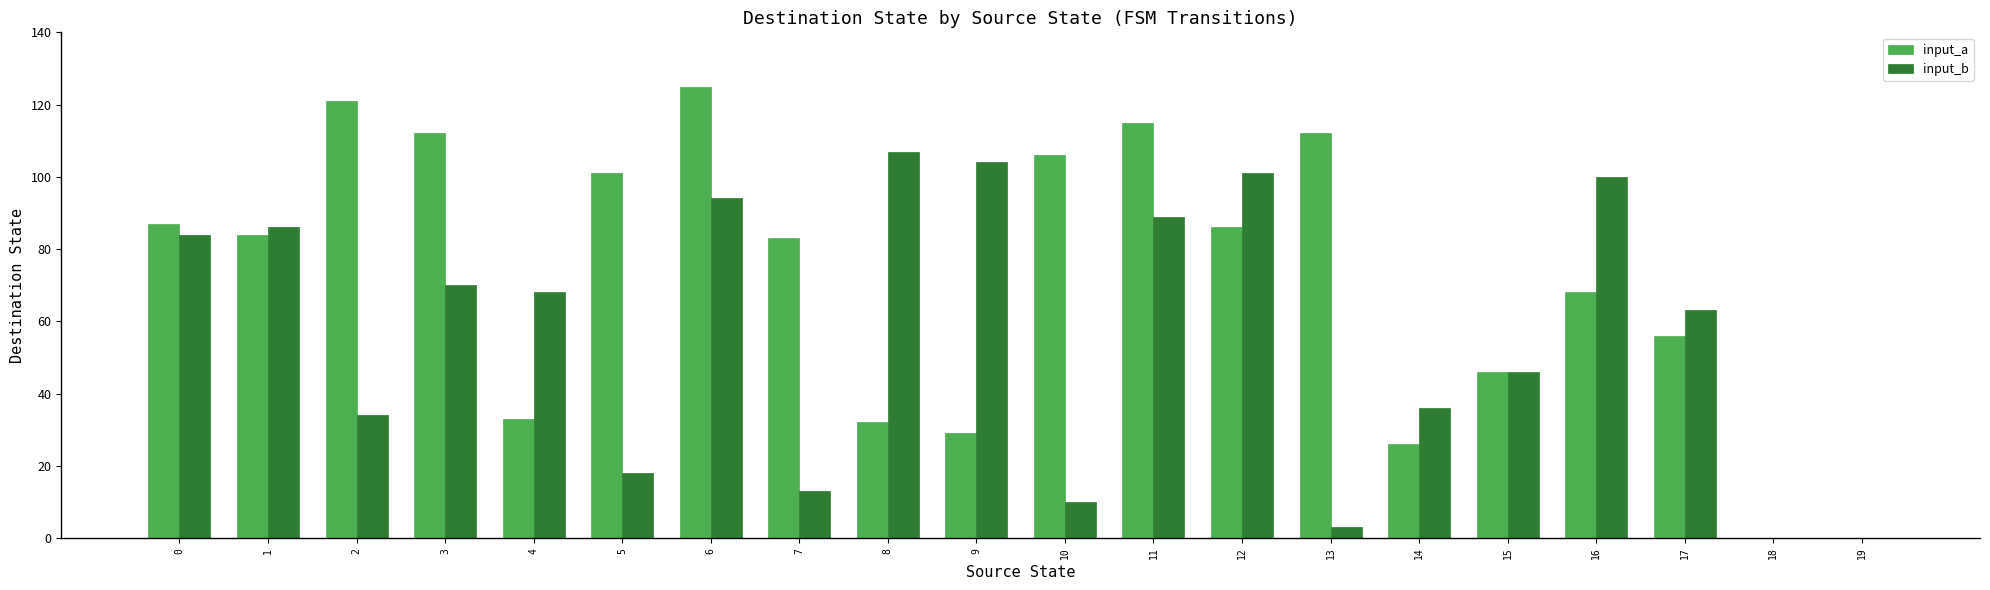

Between 3 and 13, which series saw the biggest shift?

input_b